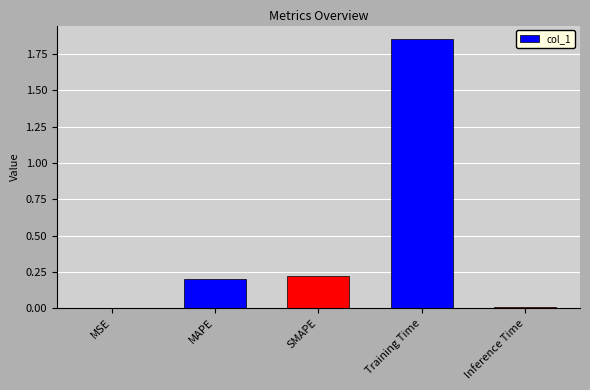

Which category has the highest value across all series?

Training Time